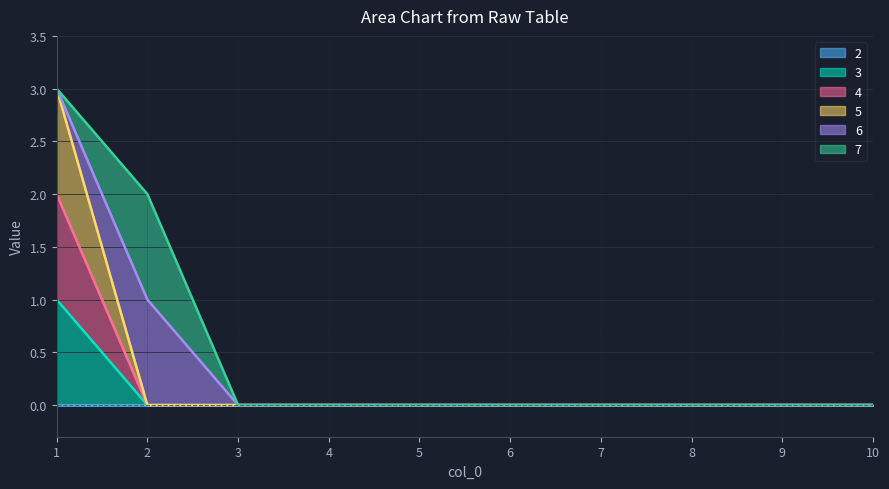

Between 1 and 7, which is larger?

1